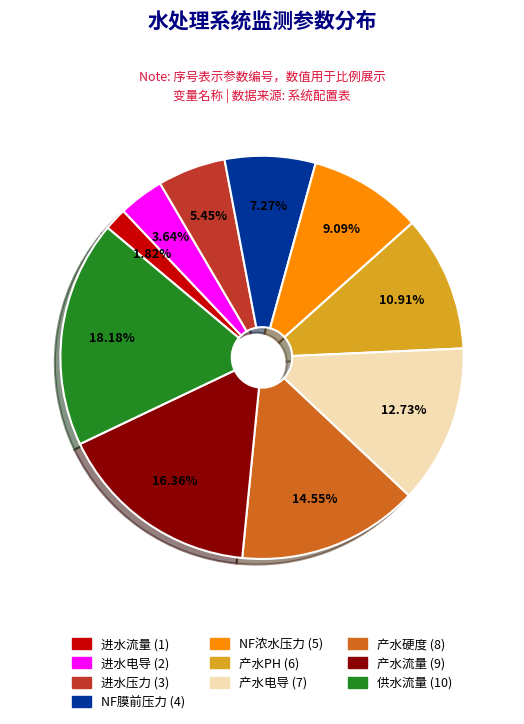

The 产水流量 slice represents 16% of the pie. True or false?

True